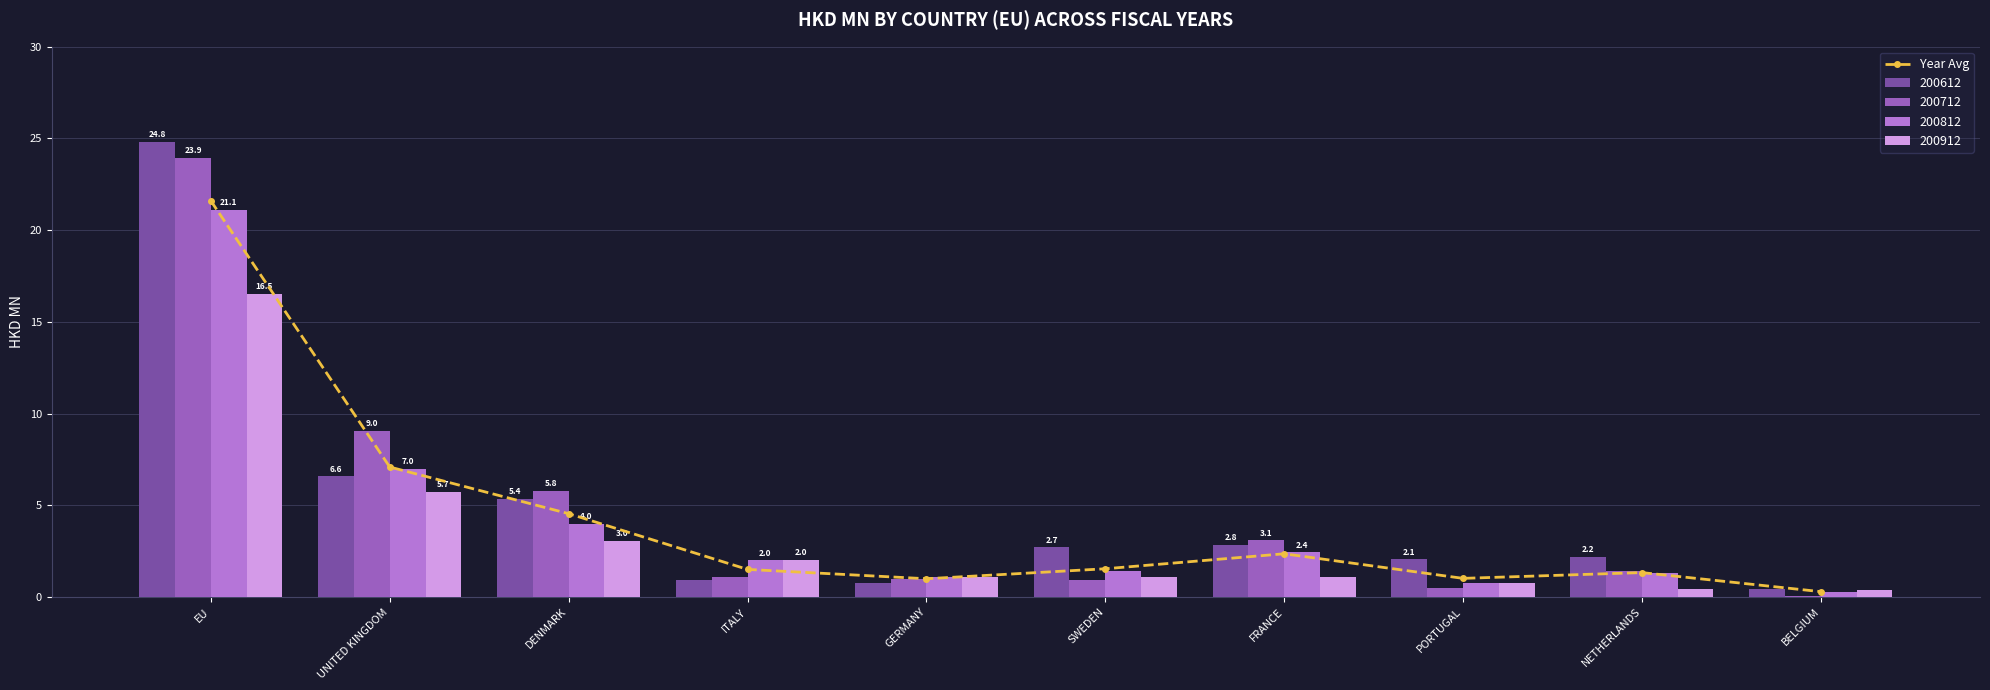

What value does the data have at SWEDEN?

1.5